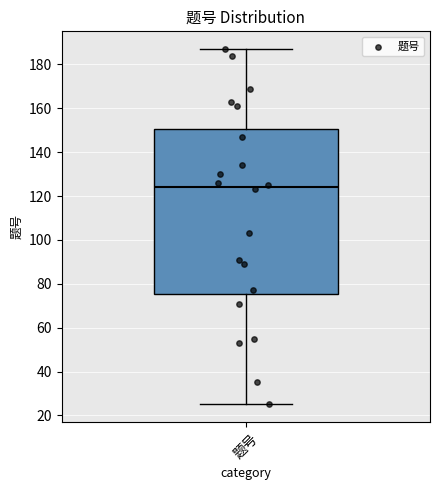

Read this box plot against the y-axis: the position of the median line, the range covered by the box, and the ends of both whiskers. The values are not printed on the chart, so give them approximately, as read against the axis.

median 124, box 76 to 150, whiskers 26 to 188